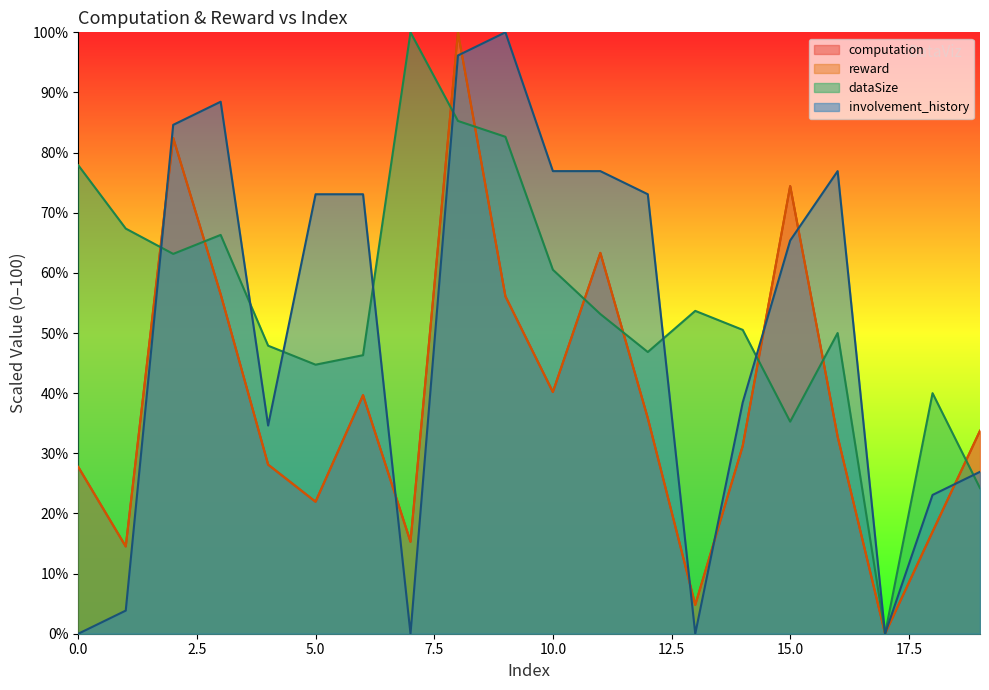

List the series in order of their peak value, lowest first.

computation, reward, dataSize, involvement_history